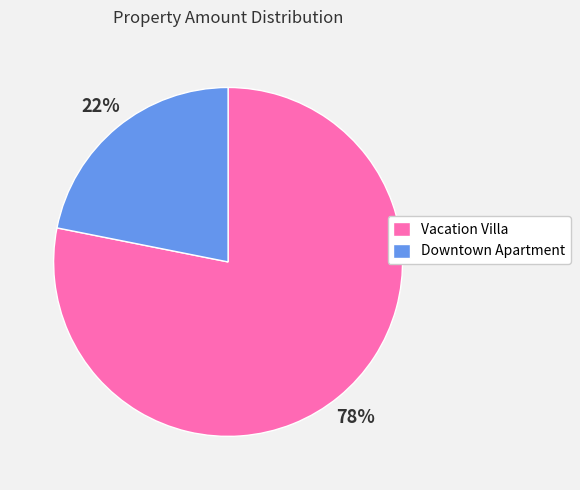

Count the number of slices in the pie.

2